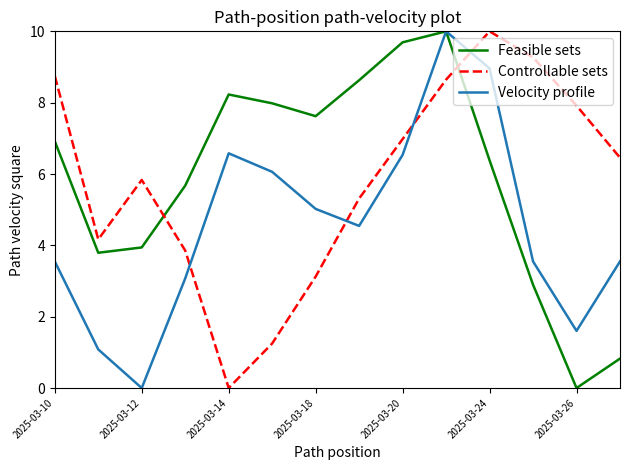

Which series ends up on top after the final intersection of Velocity profile and Controllable sets?

Controllable sets